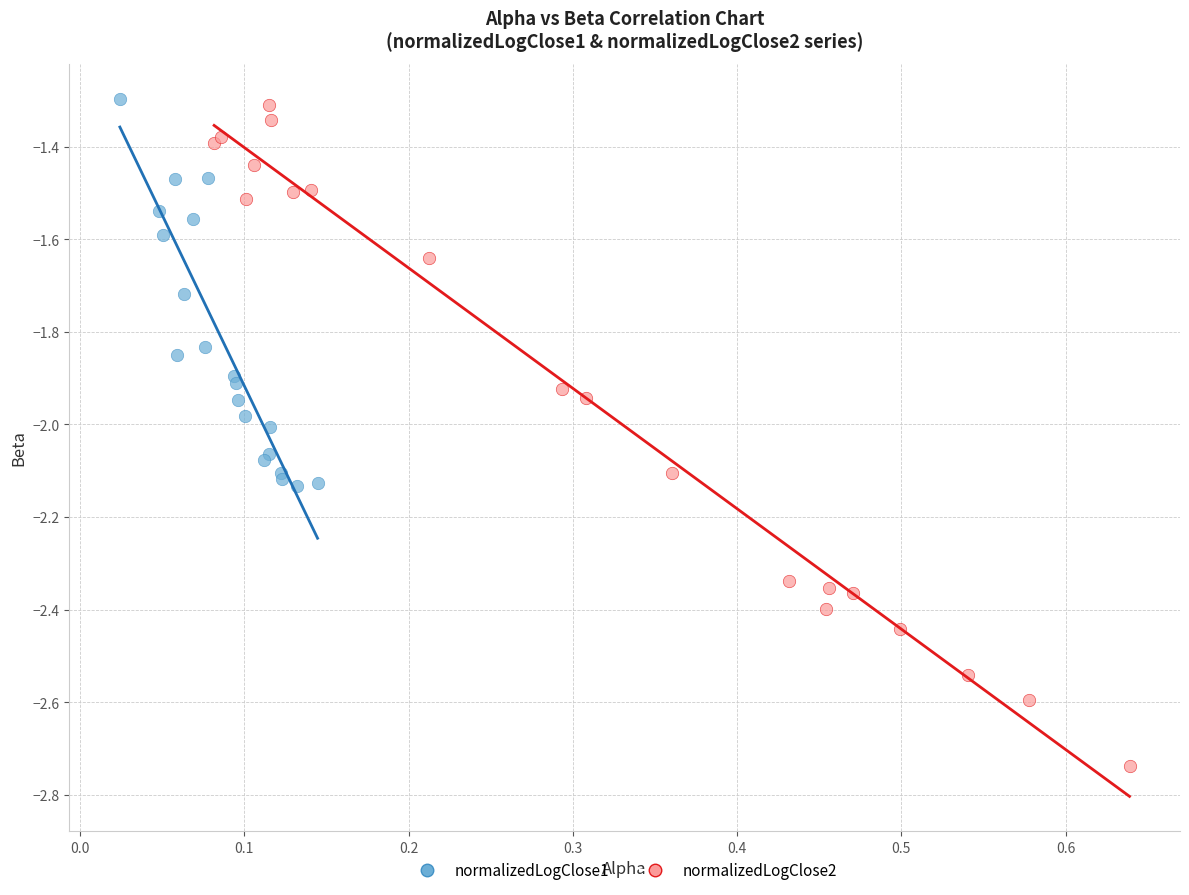

Which series contains the lowest Y value?

normalizedLogClose2